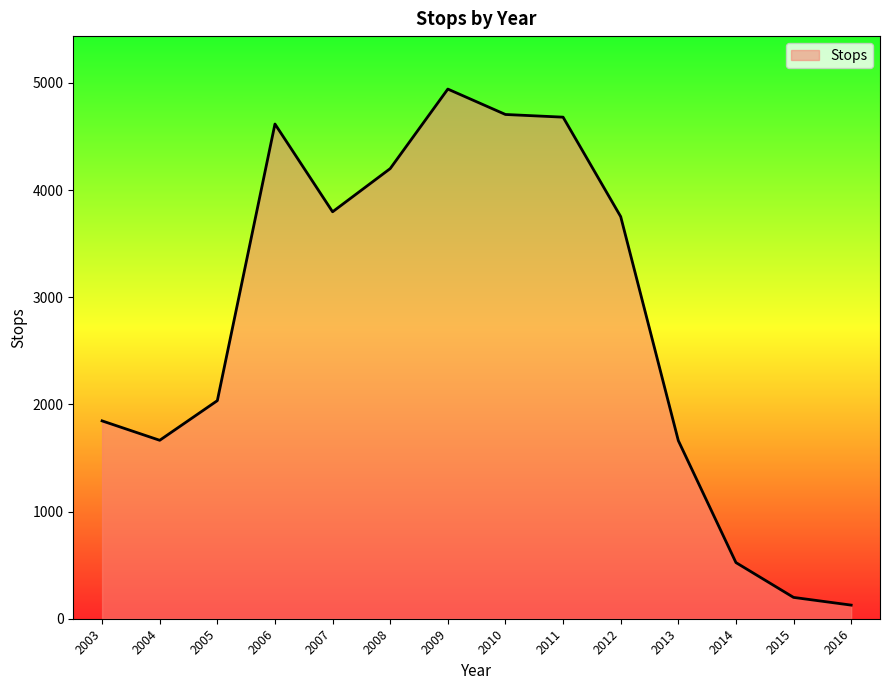

What is the maximum value shown in the chart?

4942